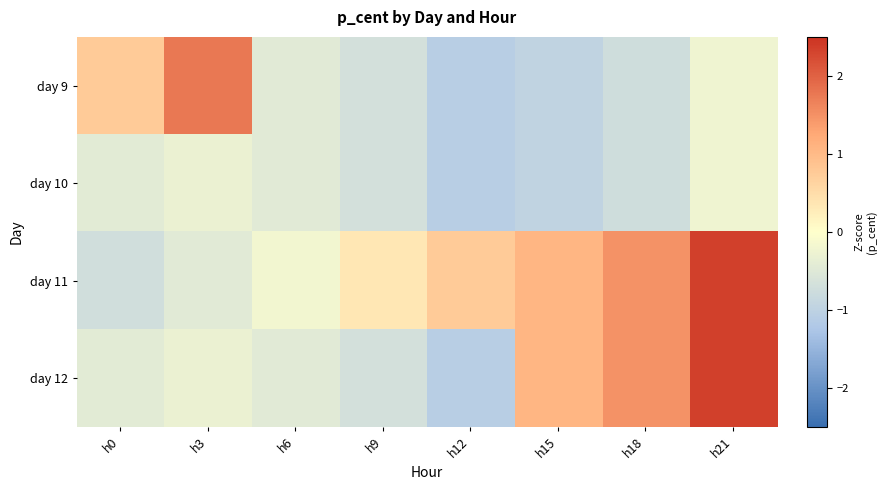

Which series has the widest spread of values?

day 12